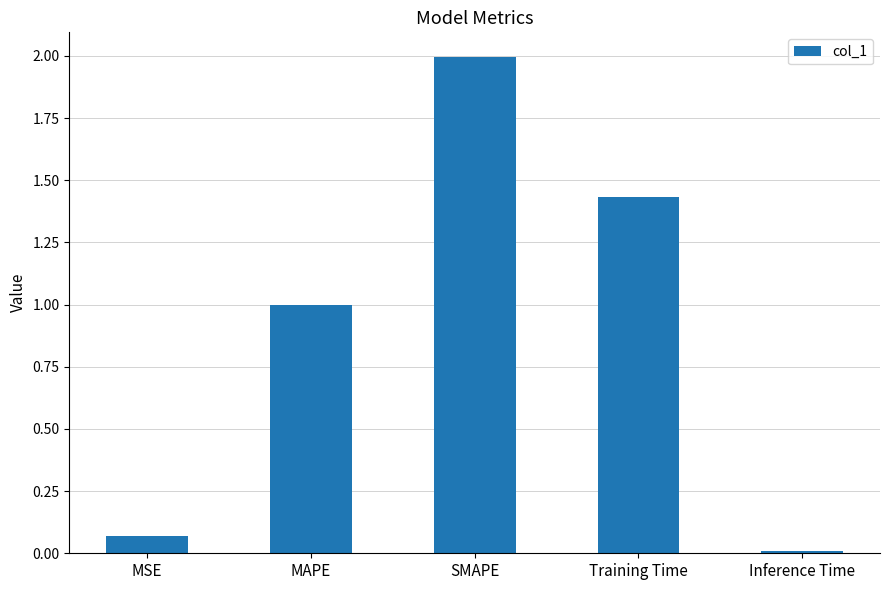

Is it true that the value at SMAPE is 2.0?

True